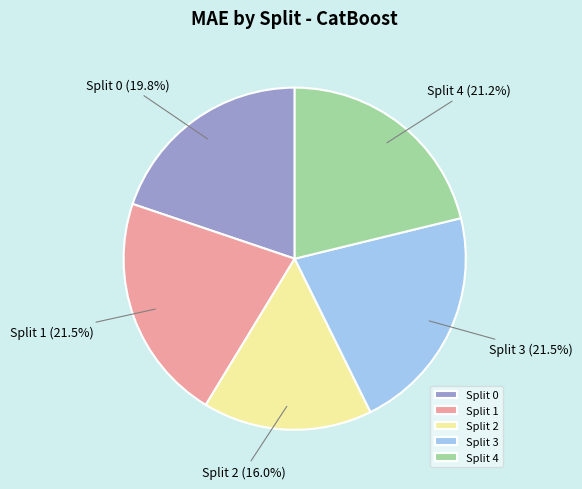

Is Split 0 the majority of the pie?

No